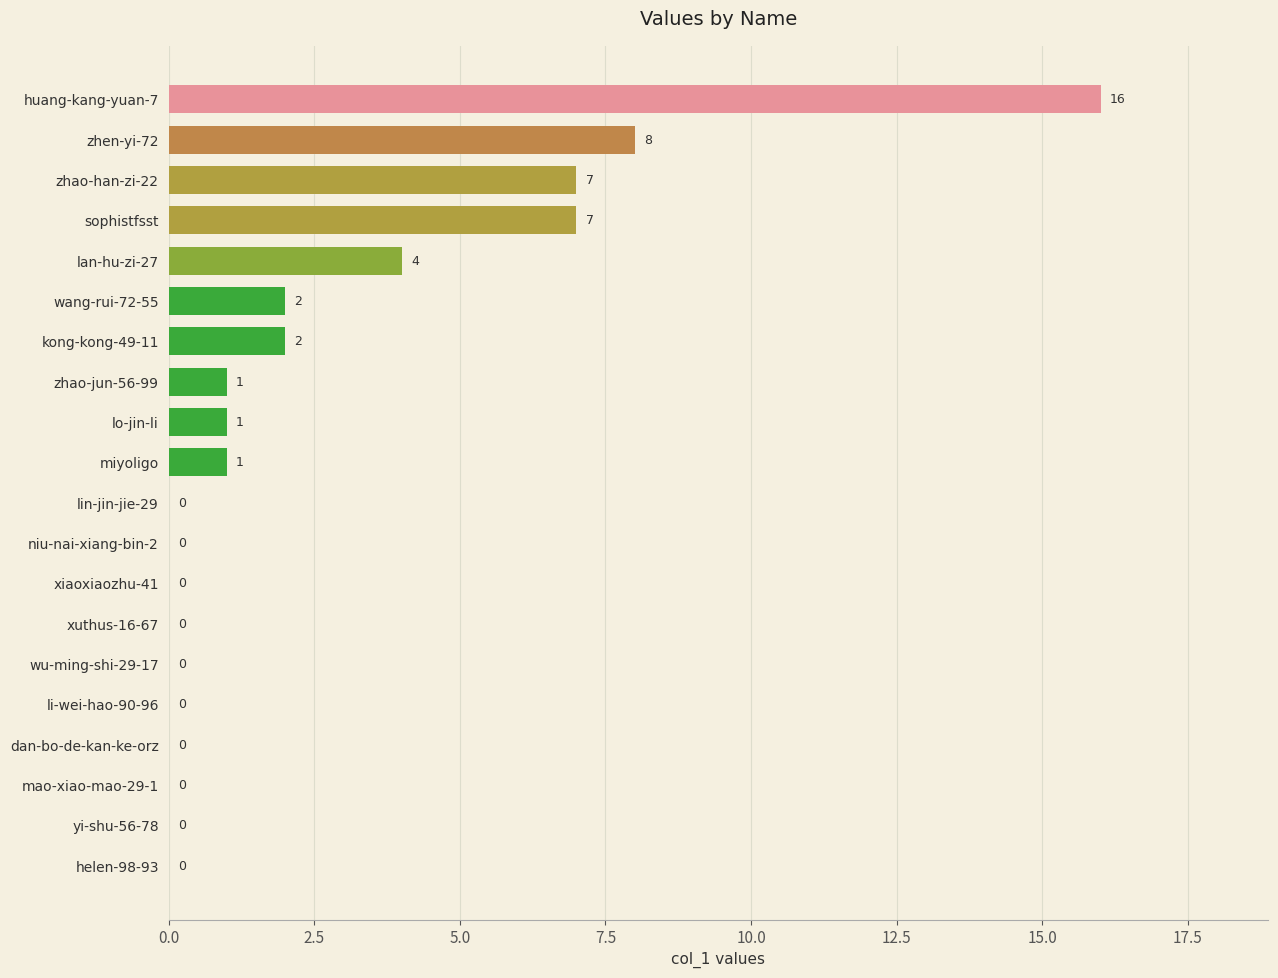

True or false: the data shows 7 at sophistfsst.

True